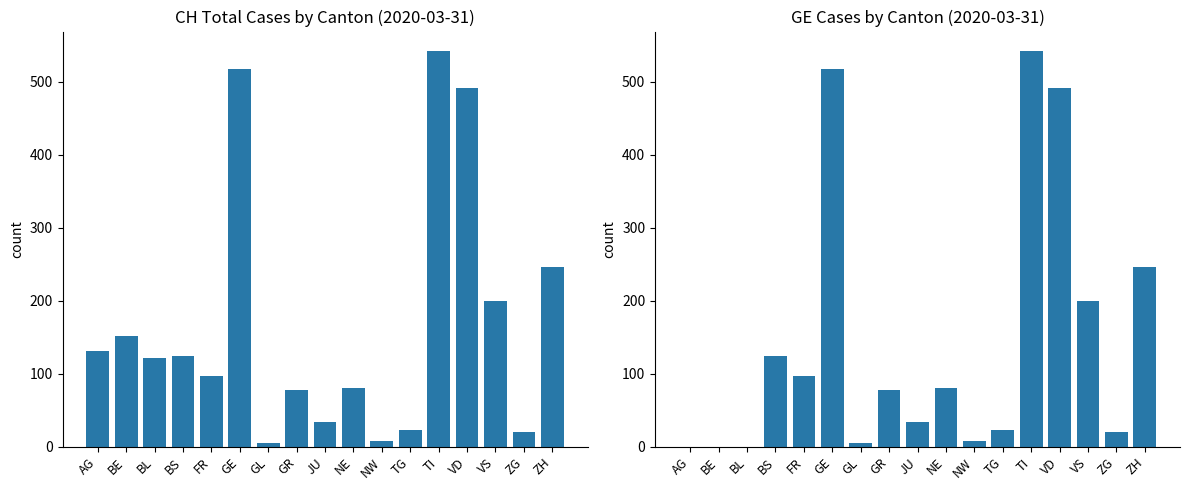

Which series has the largest range (max minus min)?

GE